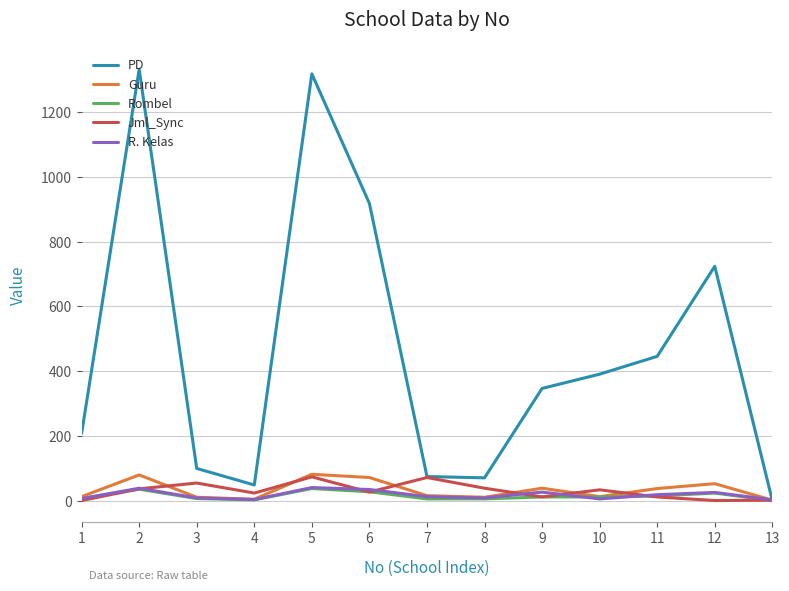

Where is the first local minimum for Jml_Sync?

4